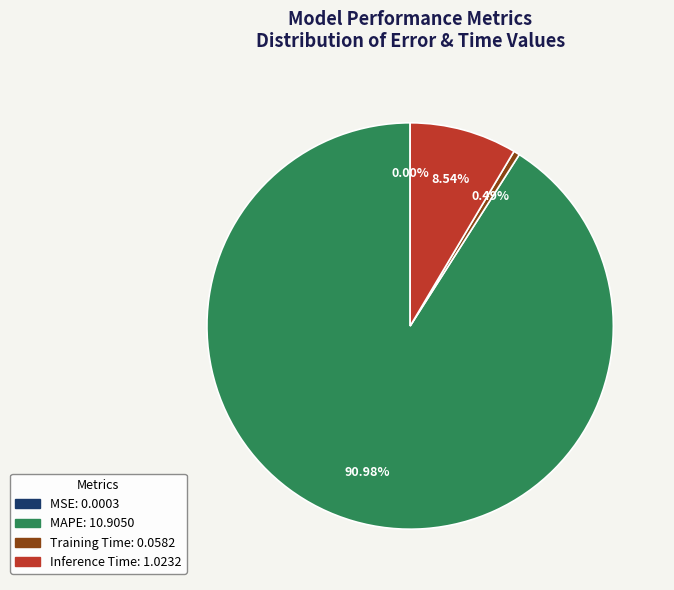

Does any single category account for the majority?

Yes